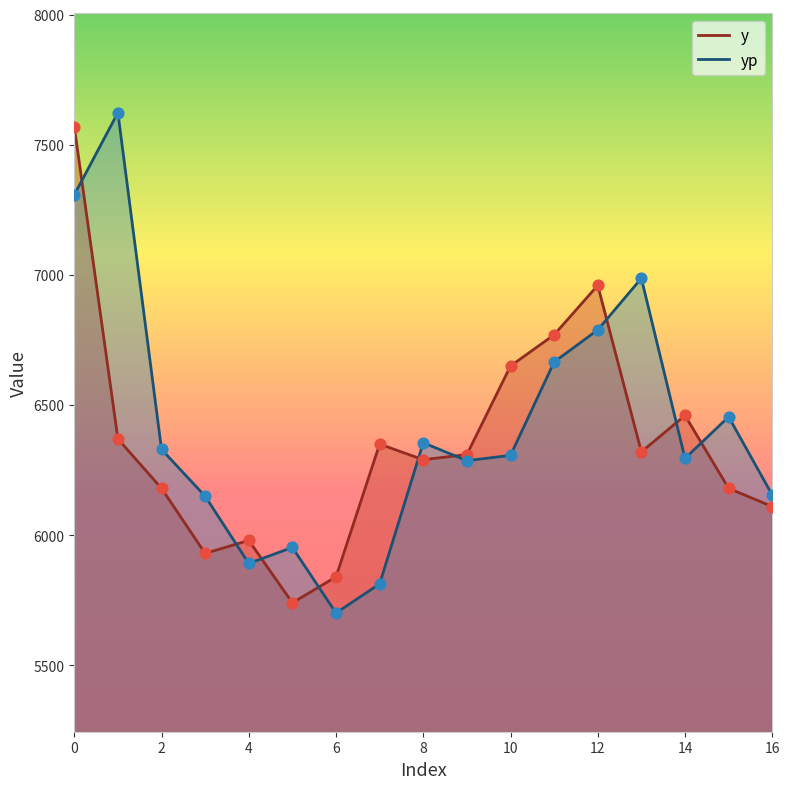

Which series has the largest Y range (max minus min)?

yp